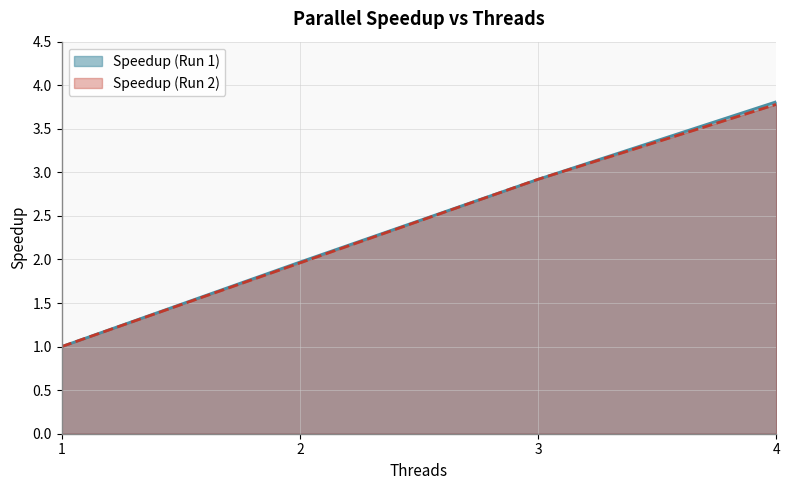

What is the difference between the maximum and second lowest values in the Speedup (Run 1) series?

1.8